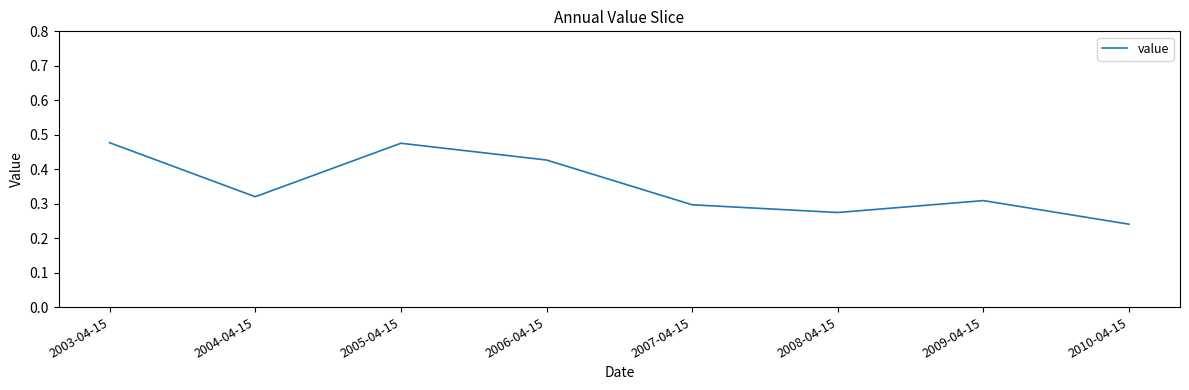

How many interior local peaks (higher than both neighbors) does the data have?

2